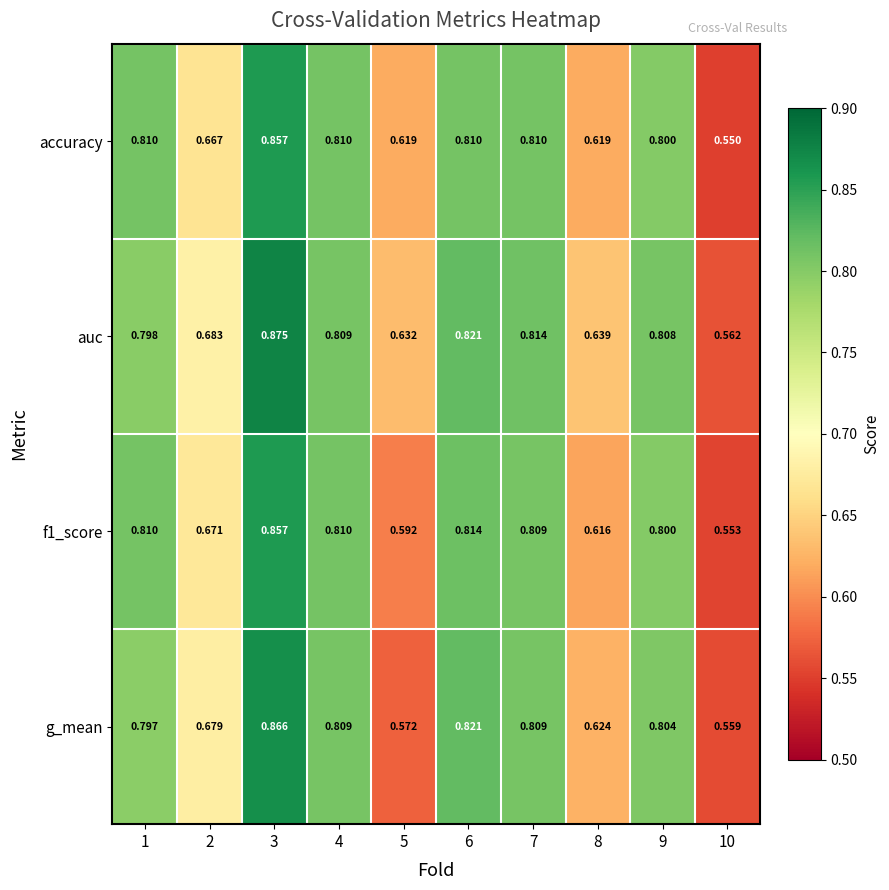

Which series has the largest total across all categories?

auc